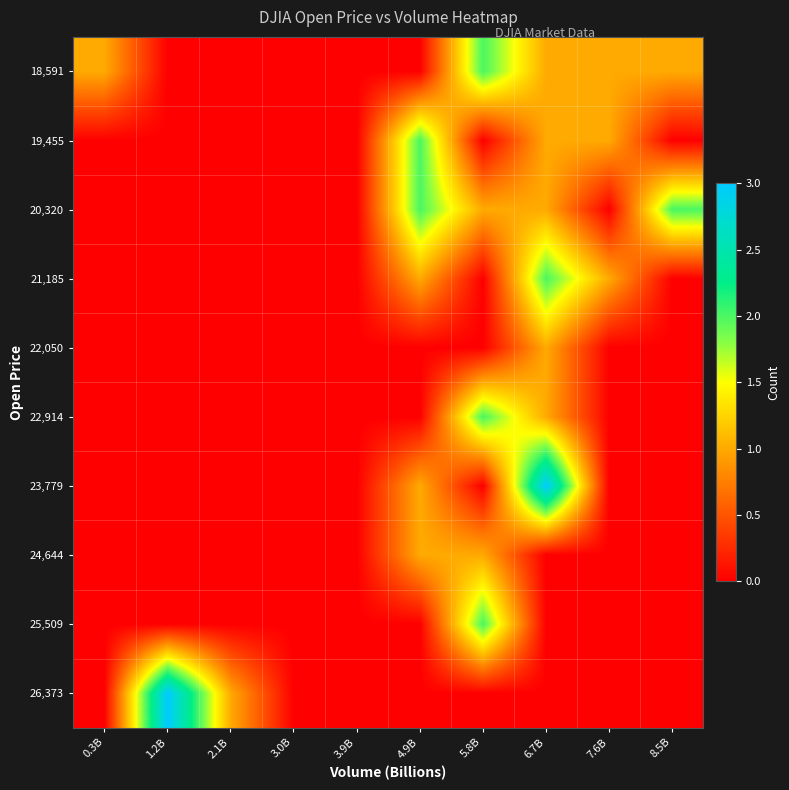

List the series in order of their peak value, highest first.

23,779, 26,373, 18,591, 19,455, 20,320, 21,185, 22,914, 25,509, 22,050, 24,644